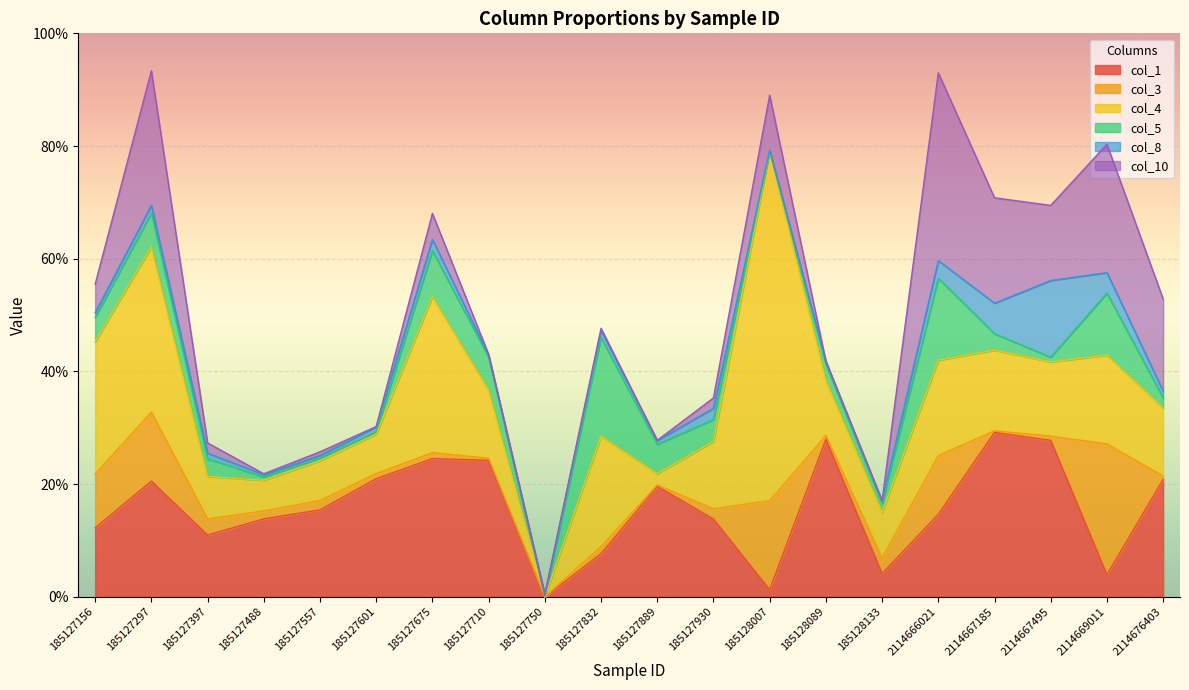

Between 2114666021 and 2114667495, which series saw the biggest shift?

col_10